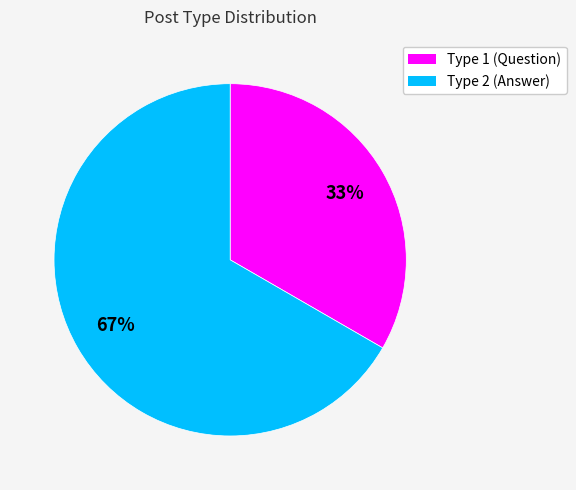

To the nearest percent, what is the average slice percentage?

50%